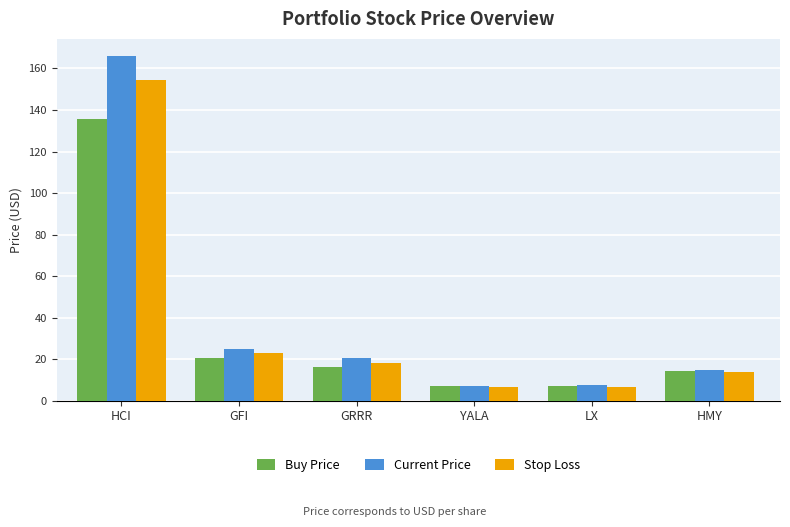

What is the approximate value of Buy Price at GRRR?

16.2